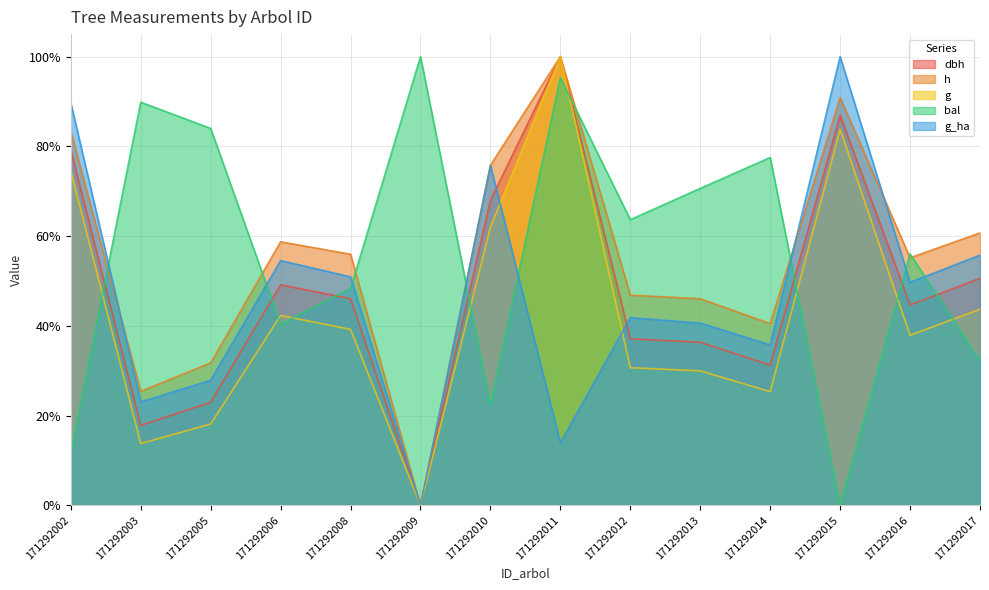

Reading left to right, list all the values displayed in this chart.

dbh: 79.1	17.8	23.0	49.1	46.0	0.0	68.0	100.0	37.1	36.3	31.2	86.9	44.7	50.6
h: 83.3	25.4	31.7	58.7	56.0	0.0	75.8	100.0	46.8	46.0	40.5	90.9	55.2	60.7
g: 74.6	13.8	18.1	42.3	39.2	0.0	62.0	100.0	30.7	30.0	25.3	83.8	37.9	43.7
bal: 11.7	89.8	84.0	40.4	48.3	100.0	22.5	95.3	63.7	70.6	77.5	0.0	56.0	32.3
g_ha: 89.7	23.0	27.9	54.5	50.9	0.0	75.8	13.9	41.8	40.6	35.8	100.0	49.7	55.8